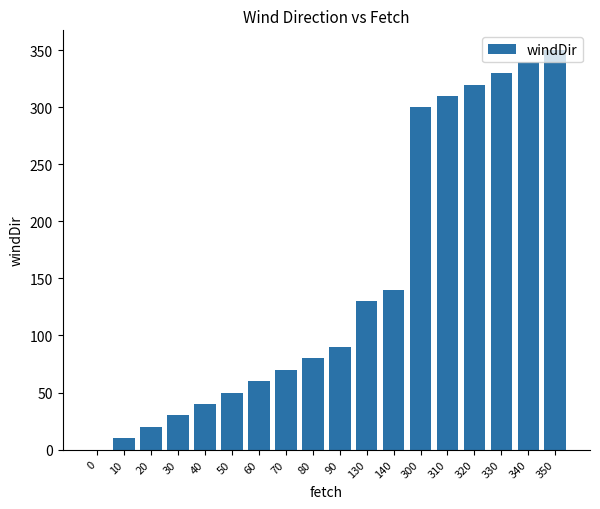

Reading left to right, transcribe all the data shown in this chart.

0=0	10=10	20=20	30=30	40=40	50=50	60=60	70=70	80=80	90=90	130=130	140=140	300=300	310=310	320=320	330=330	340=340	350=350